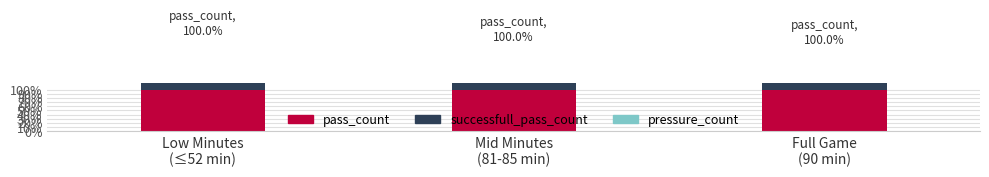

What is the minimum value for pressure_count?

28.5